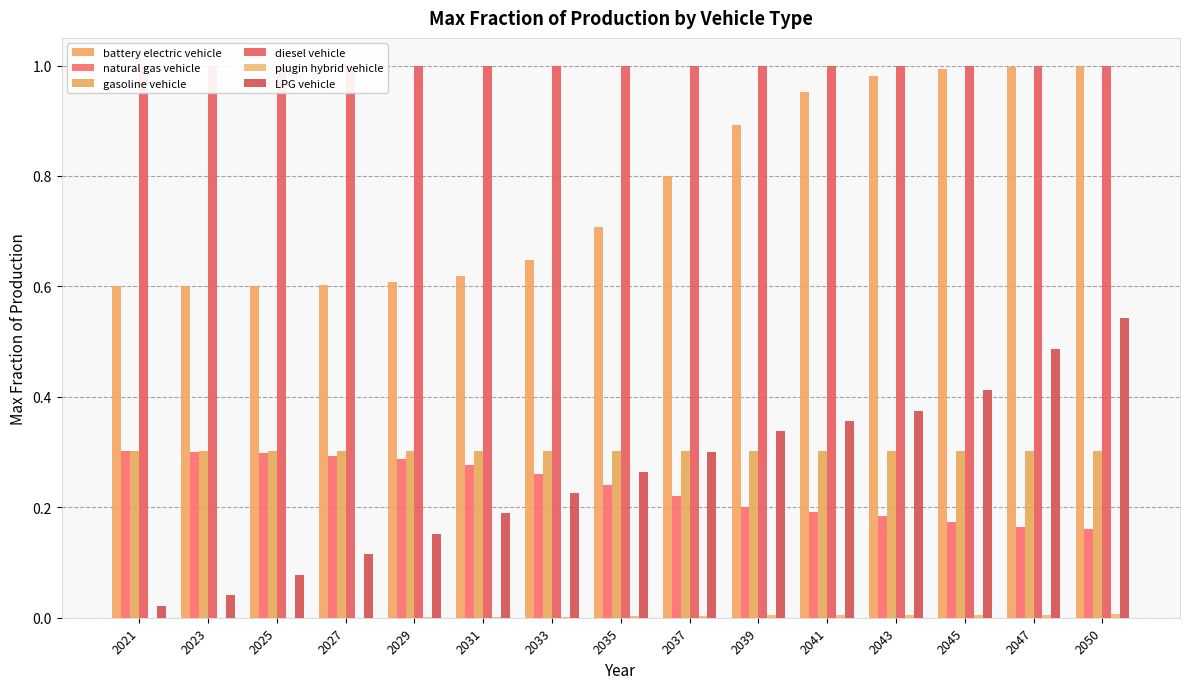

What is the value of the diesel vehicle bar at the 7th from the left?

1.0